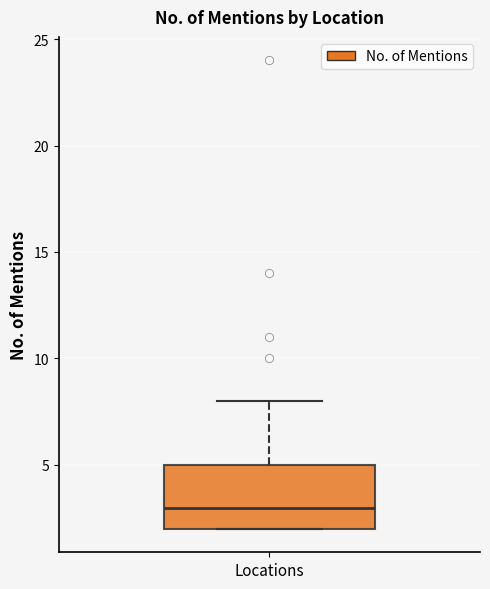

Where is the lower edge of the box for Locations on the y-axis? The values are not printed on the chart, so give them approximately, as read against the axis.

2